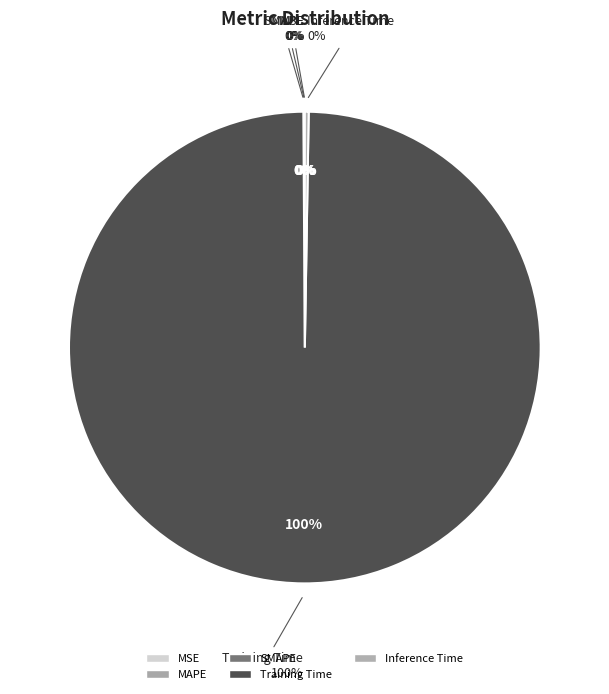

To the nearest percent, what is the difference between the largest and smallest slice percentages?

100%